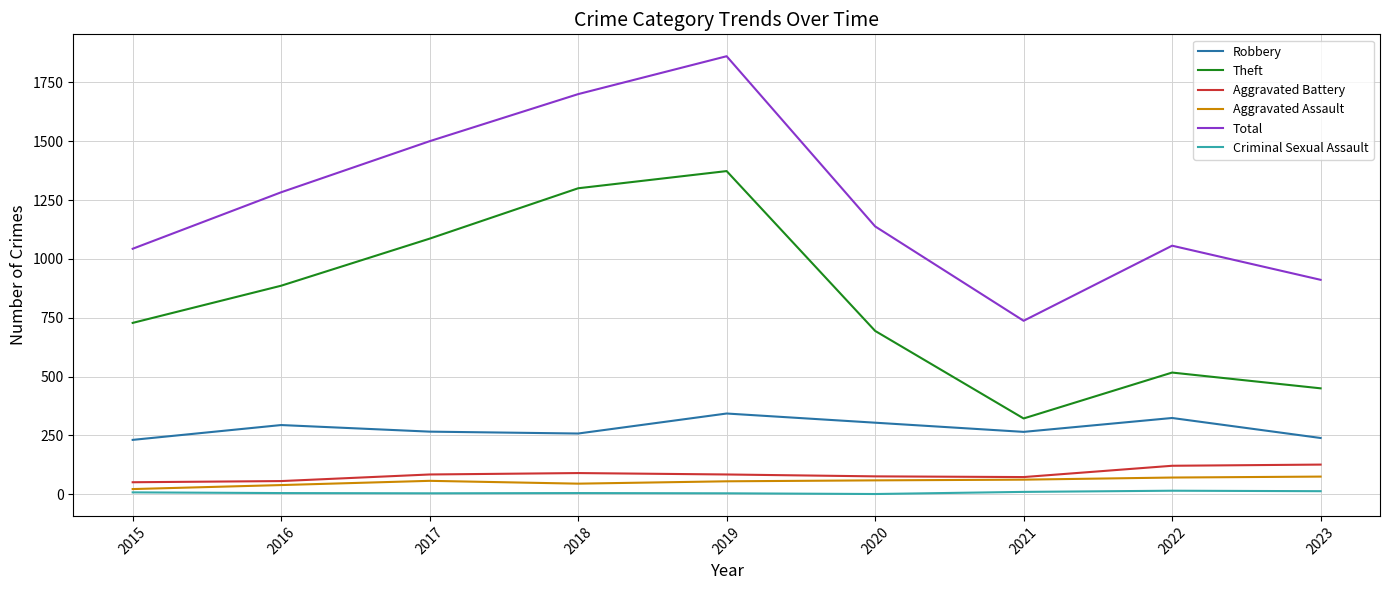

How many lines are shown in the chart?

6